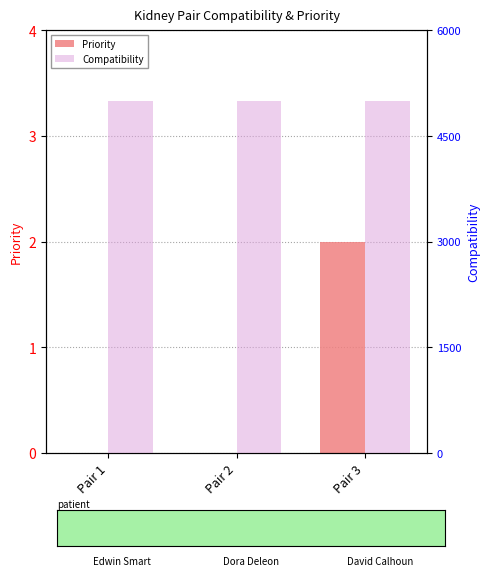

Which label corresponds to the smallest value in the chart?

Pair 1